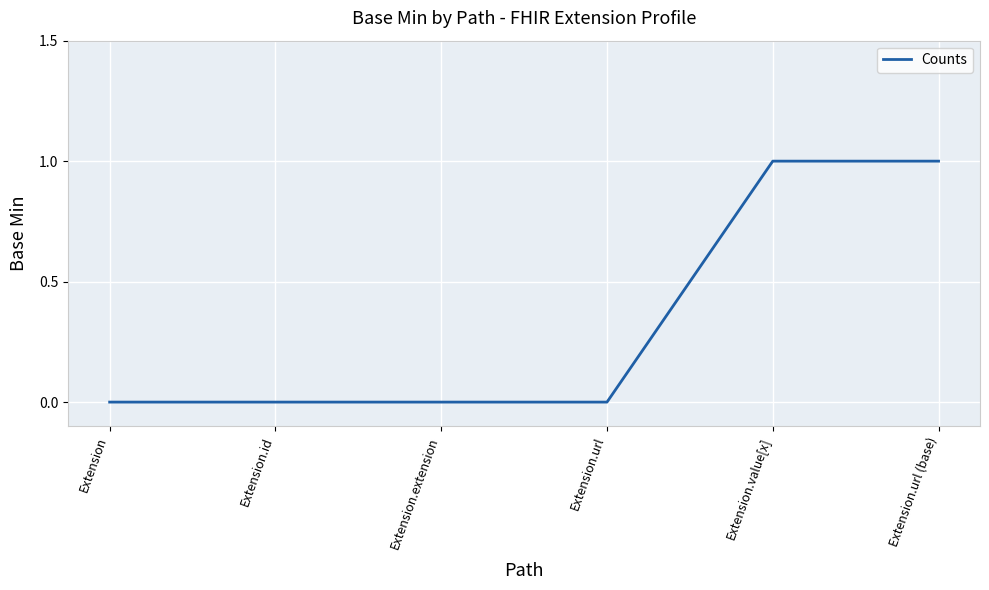

What is the difference between the second highest and minimum values?

1